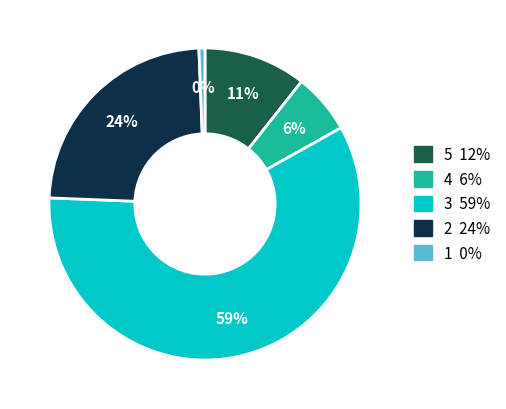

The 1 slice represents 14% of the pie. True or false?

False